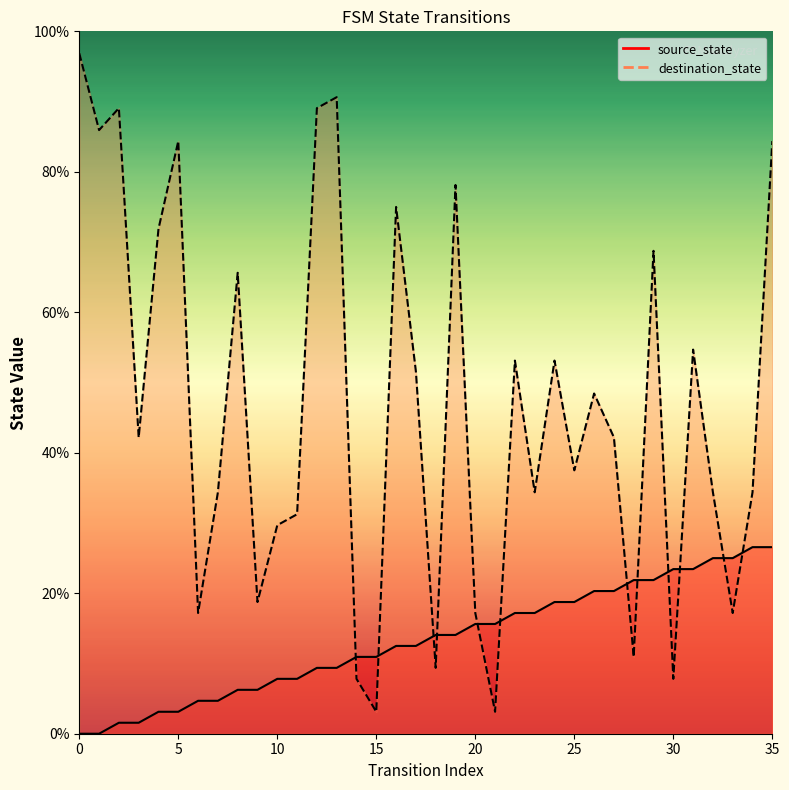

True or false: source_state has more than 0 points higher than both neighbors.

False